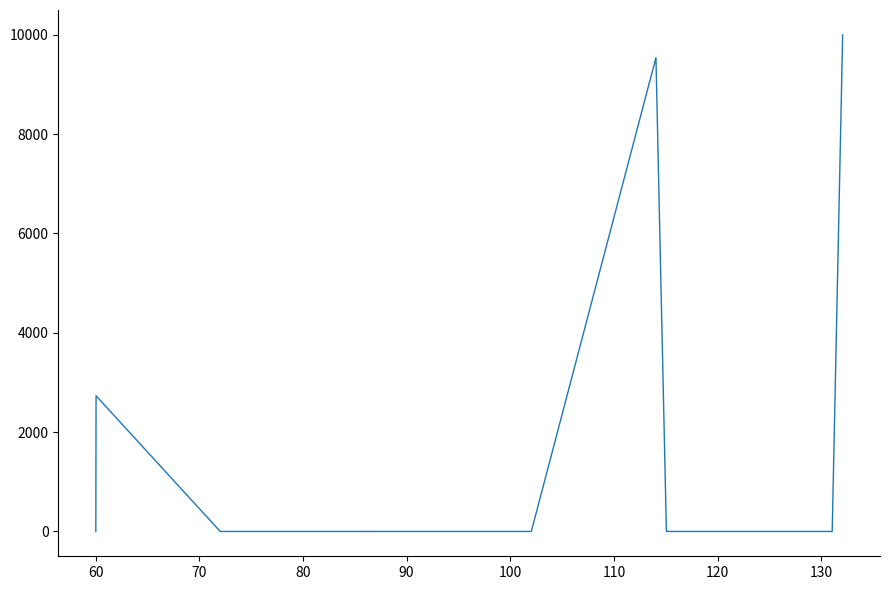

What is the greatest value displayed?

10000.0